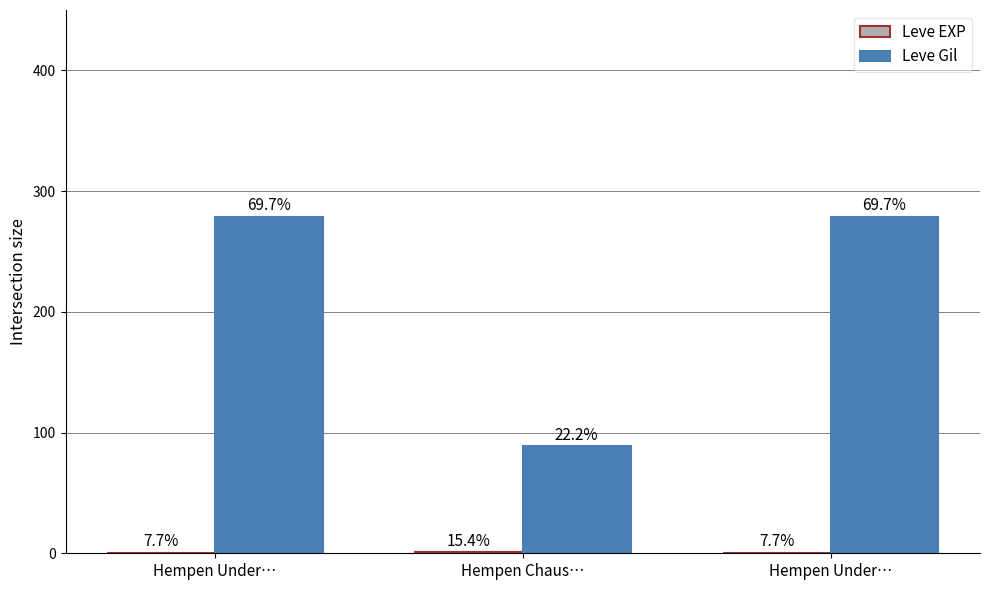

At Hempen Under…, list the series in order from smallest to largest.

Leve EXP, Leve Gil